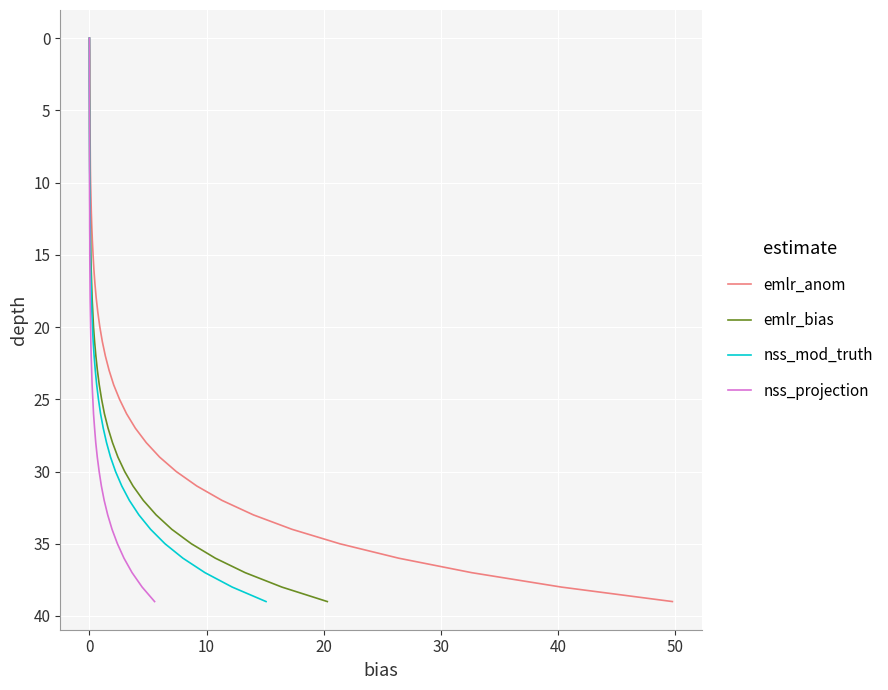

True or false: nss_projection and nss_mod_truth intersect in this chart.

False